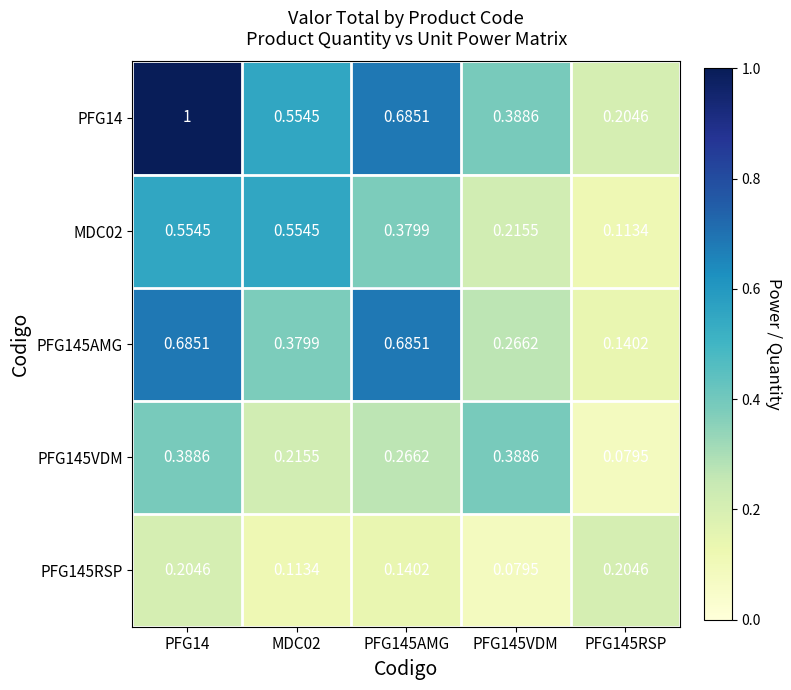

How many series are shown in this chart?

5